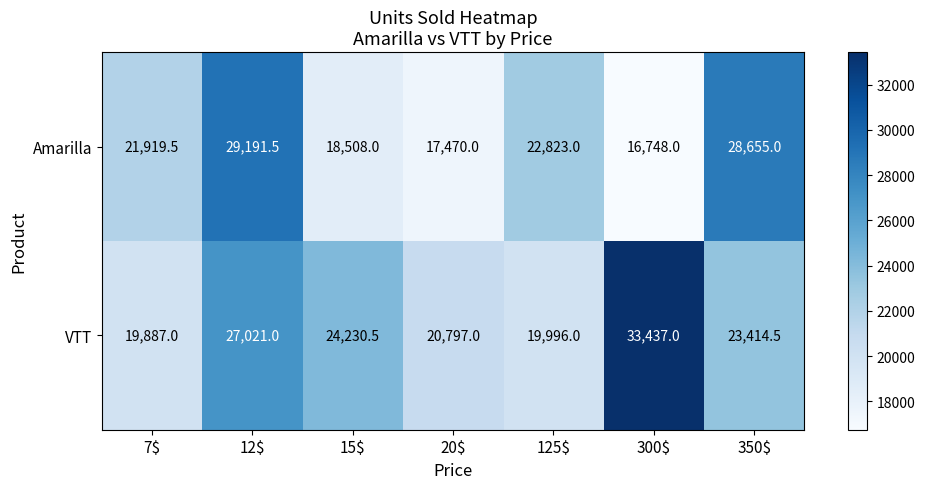

Which series has the largest total across all categories?

VTT